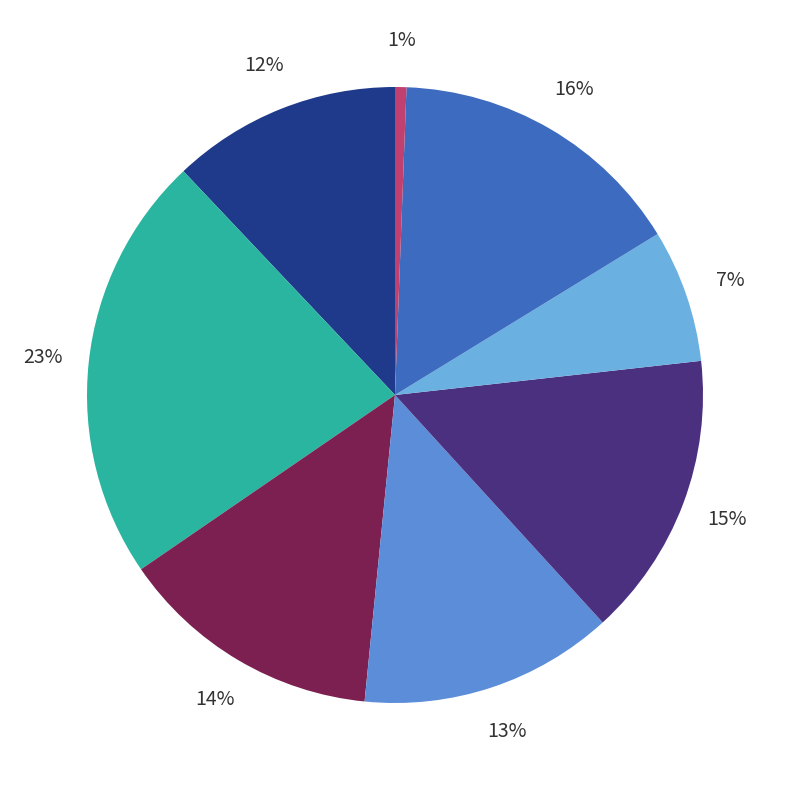

Is there any slice that represents more than half of the pie?

No